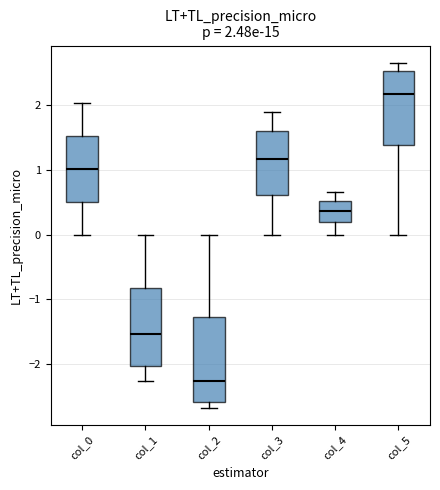

Which box has the lowest median line?

col_2